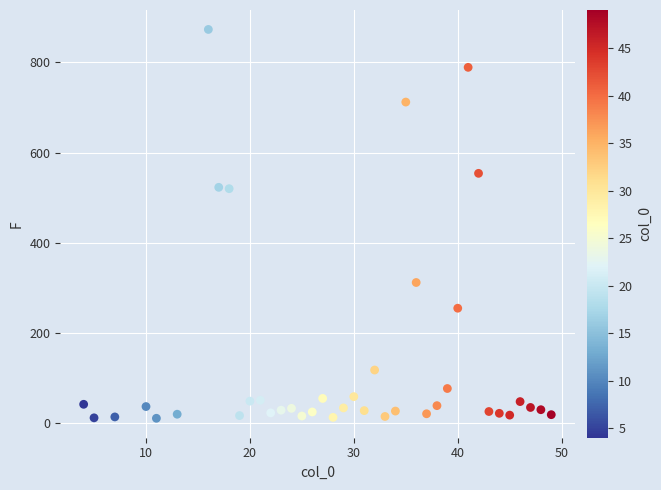

What is the range of X values (max minus min)?

45